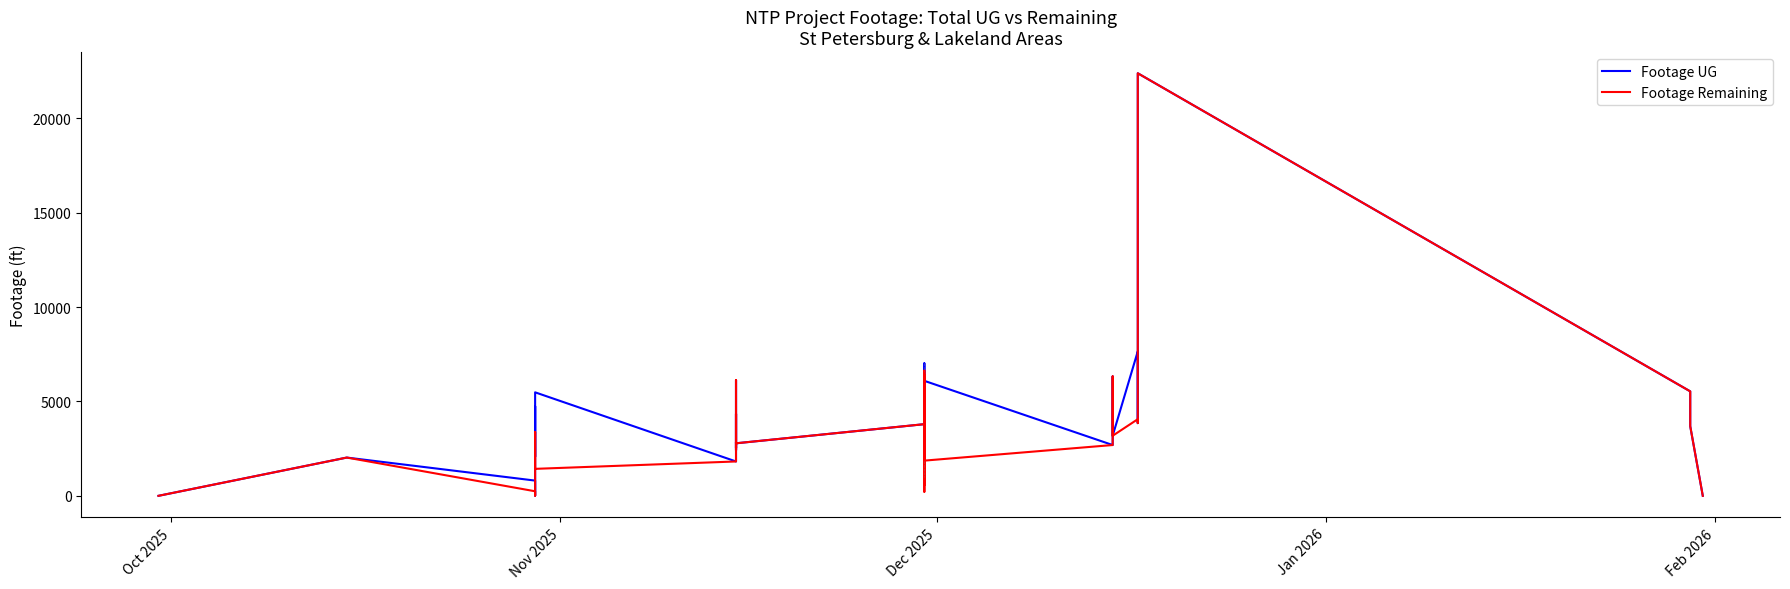

What is the value of the Footage UG point at the 2nd from the left?

2027